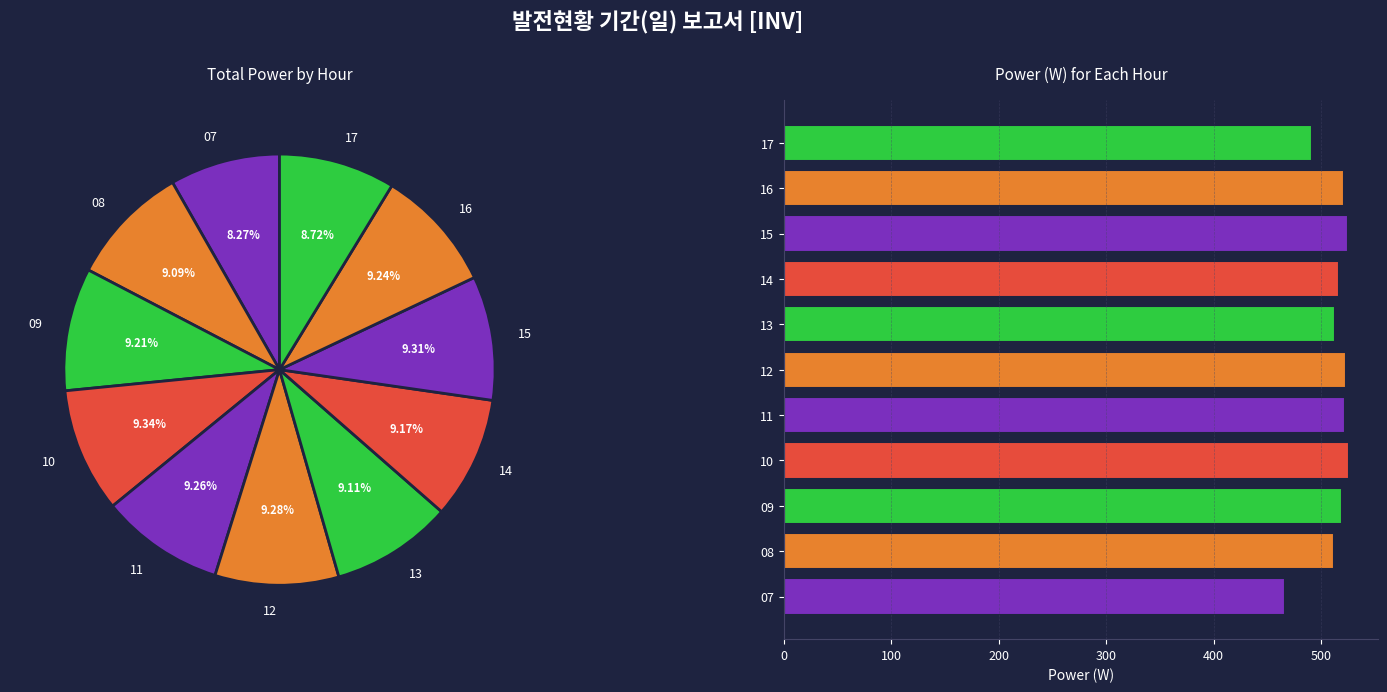

Which category has the biggest portion of the pie?

10